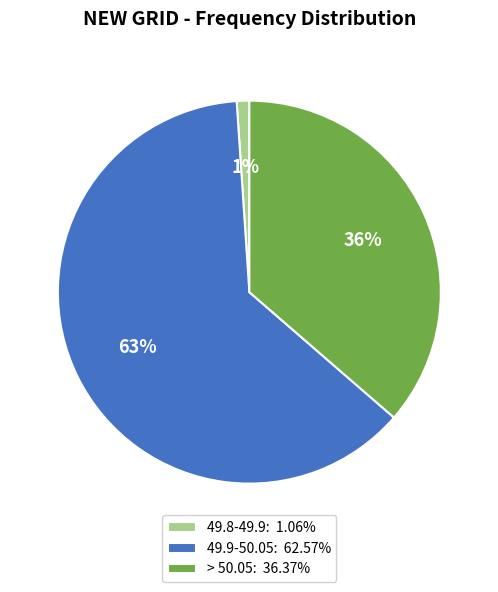

Which slice represents more than half of the pie?

49.9-50.05